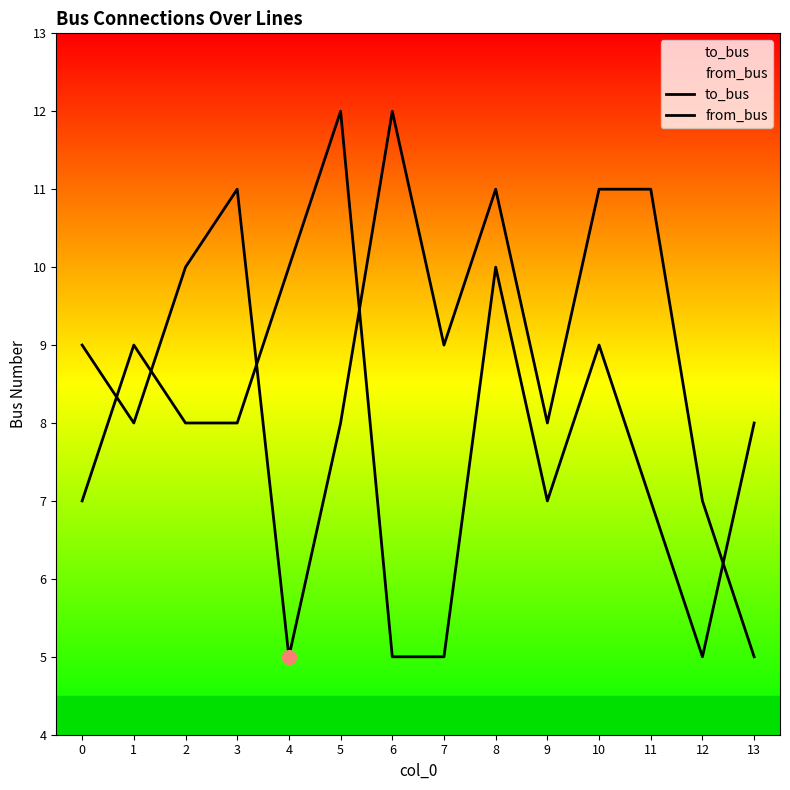

How many times do from_bus and to_bus cross each other?

5